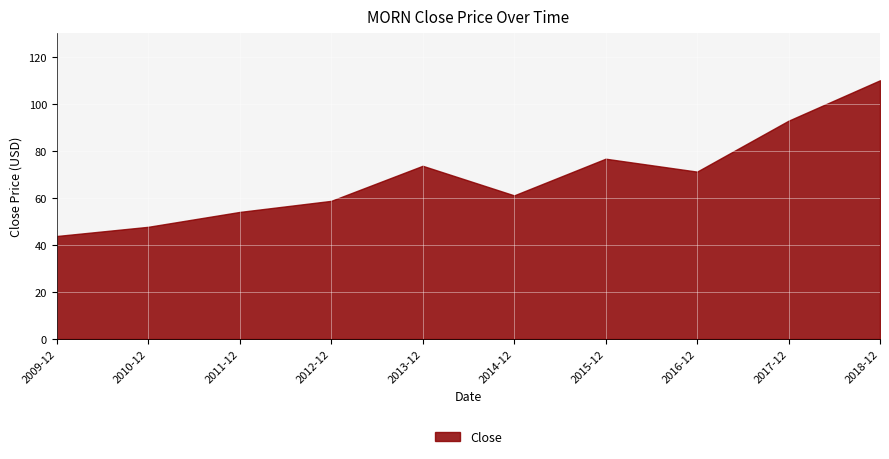

What is the average value?

69.0